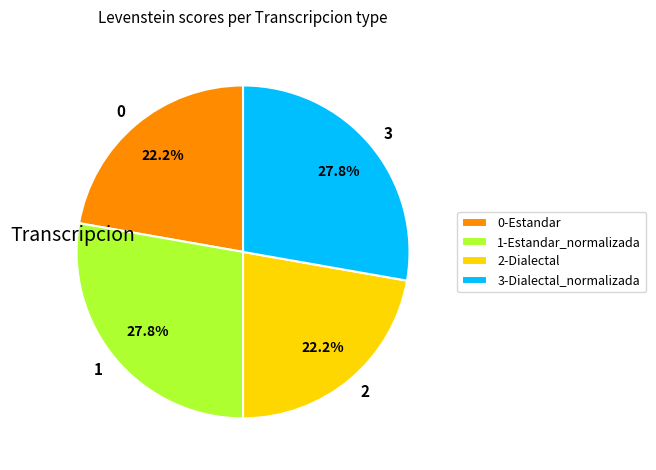

To the nearest percent, what is the average slice percentage?

25%